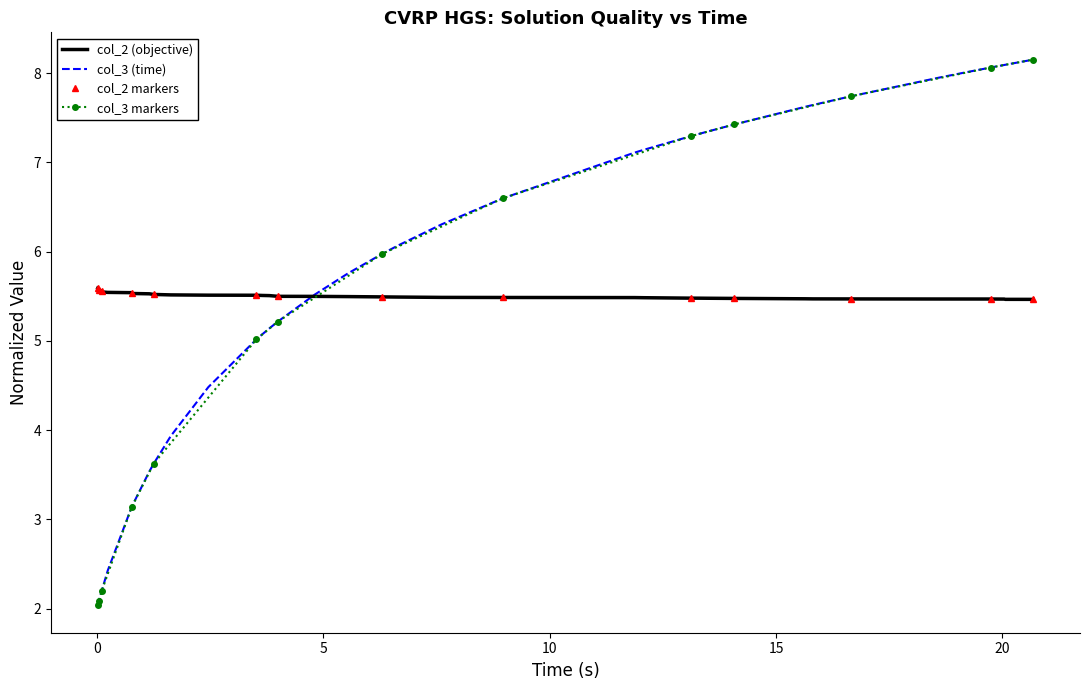

What is the minimum value for col_3 (time)?

2.0